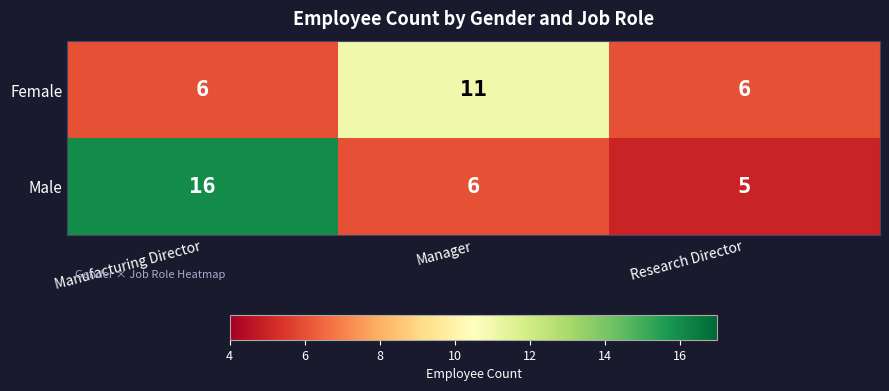

List the series in order of their peak value, lowest first.

Female, Male